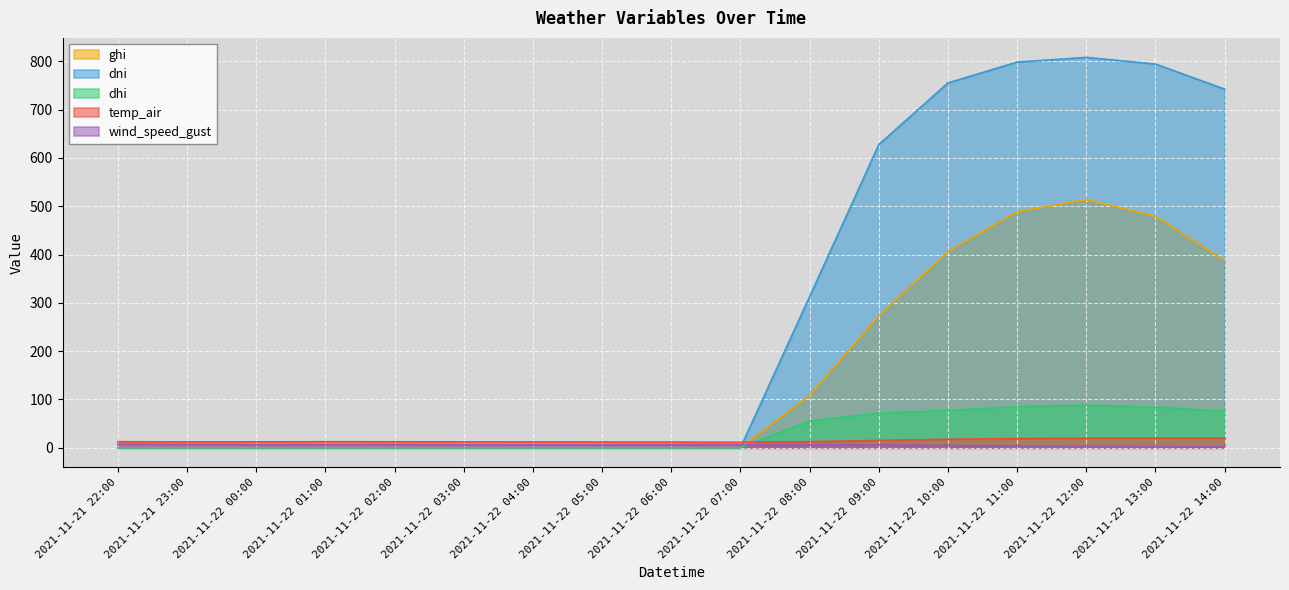

Where is ghi nearest to the value 257?

2021-11-22 09:00